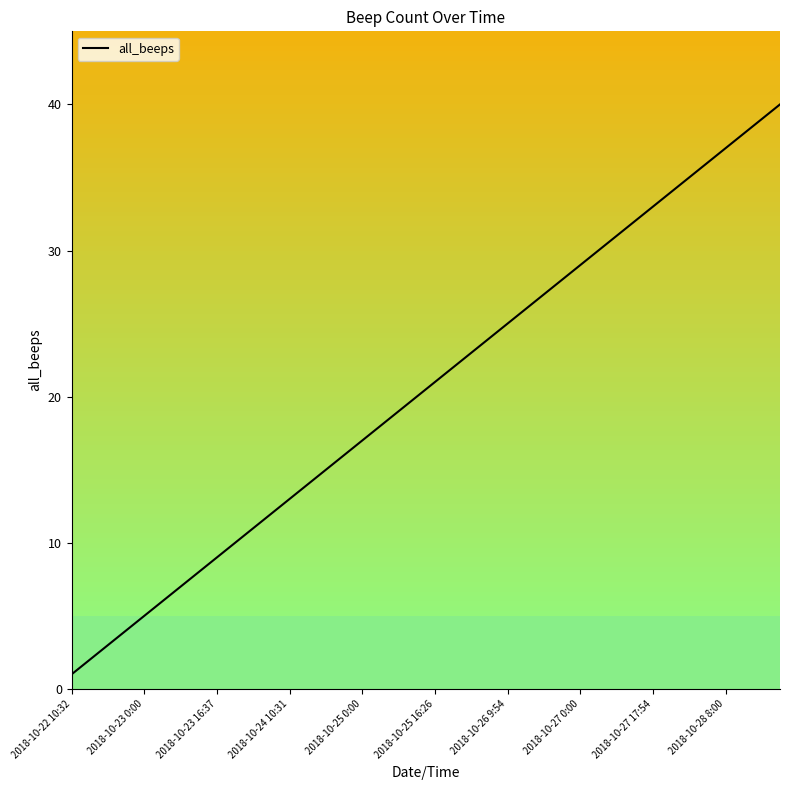

Reading right to left, what are all the values shown in this chart?

40	39	38	37	36	35	34	33	32	31	30	29	28	27	26	25	24	23	22	21	20	19	18	17	16	15	14	13	12	11	10	9	8	7	6	5	4	3	2	1